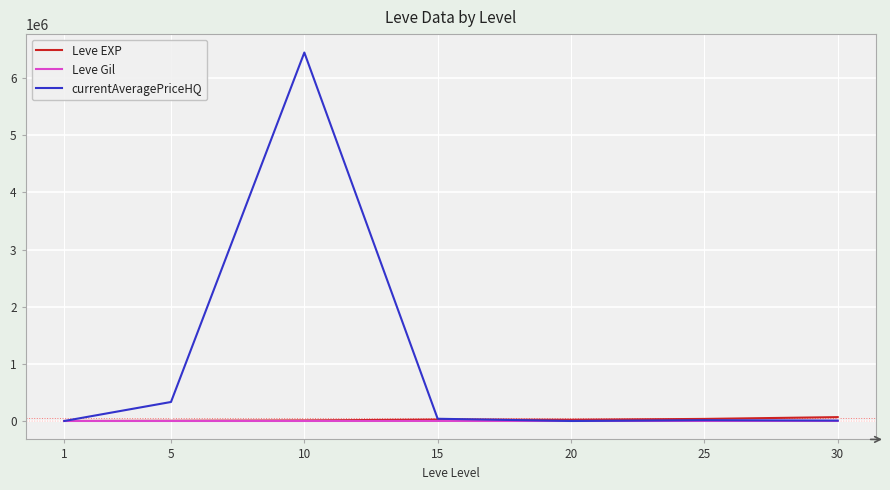

Between 10 and 30, which series saw the biggest shift?

currentAveragePriceHQ